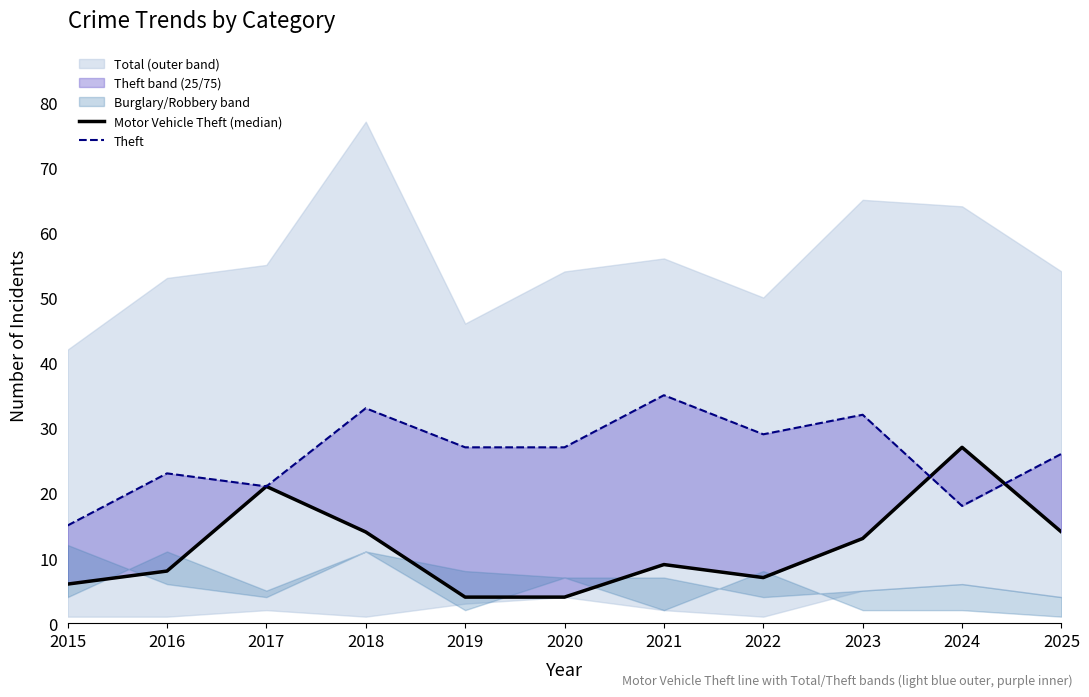

Is it true that Theft equals 5 at 2016?

False